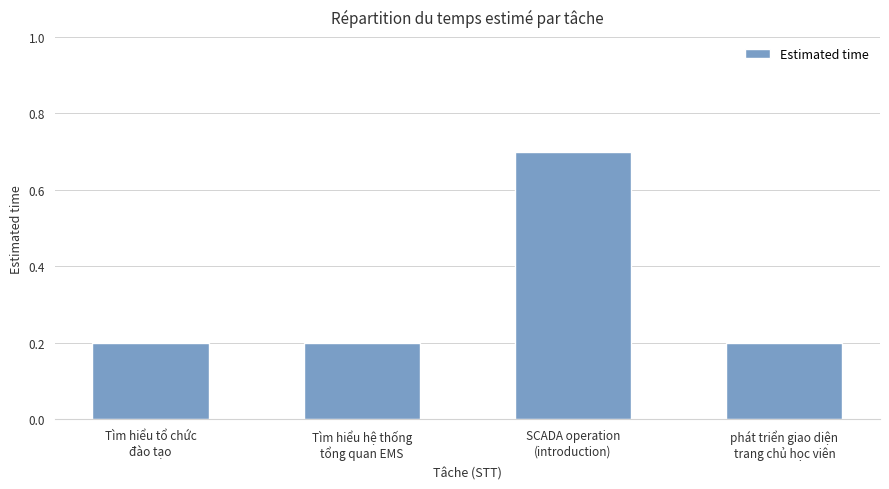

What is the sum of all values?

1.3